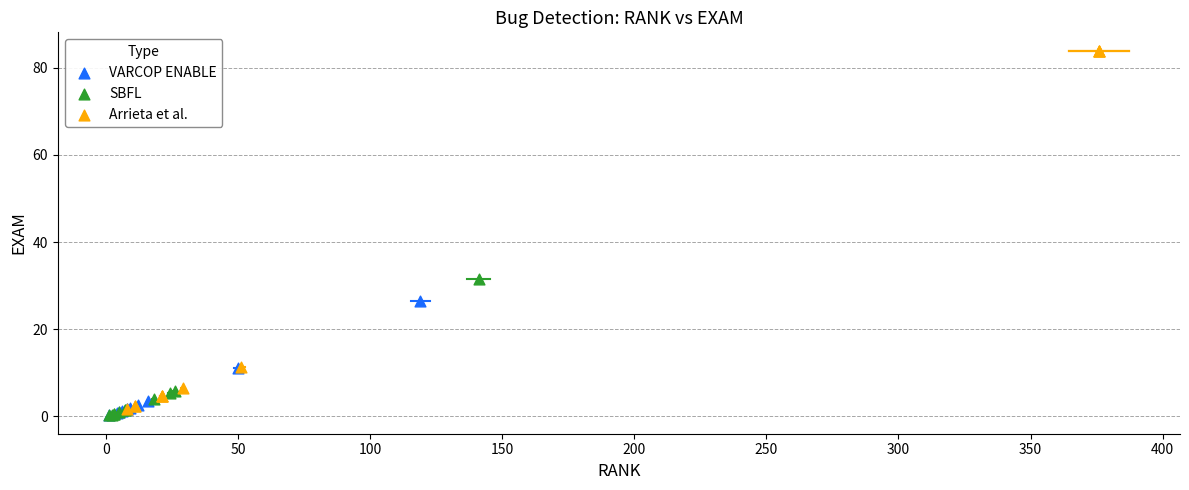

Which series reaches the maximum Y coordinate?

Arrieta et al.